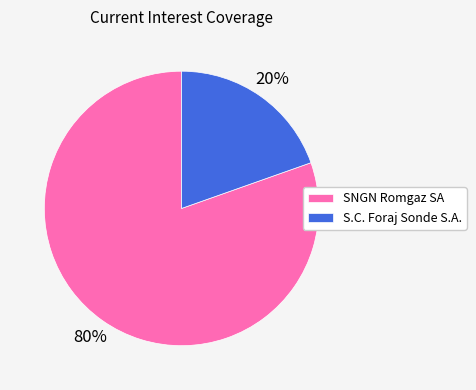

How many slices are in this pie chart?

2